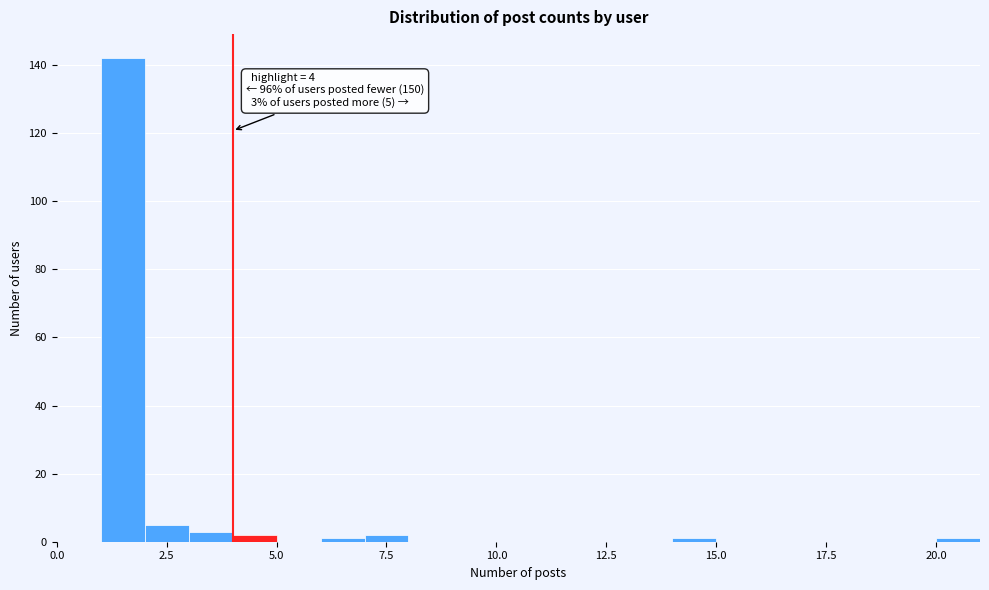

Around what value on the x-axis is the tallest bar? Give the approximate position of its centre, as read against the axis.

1.5